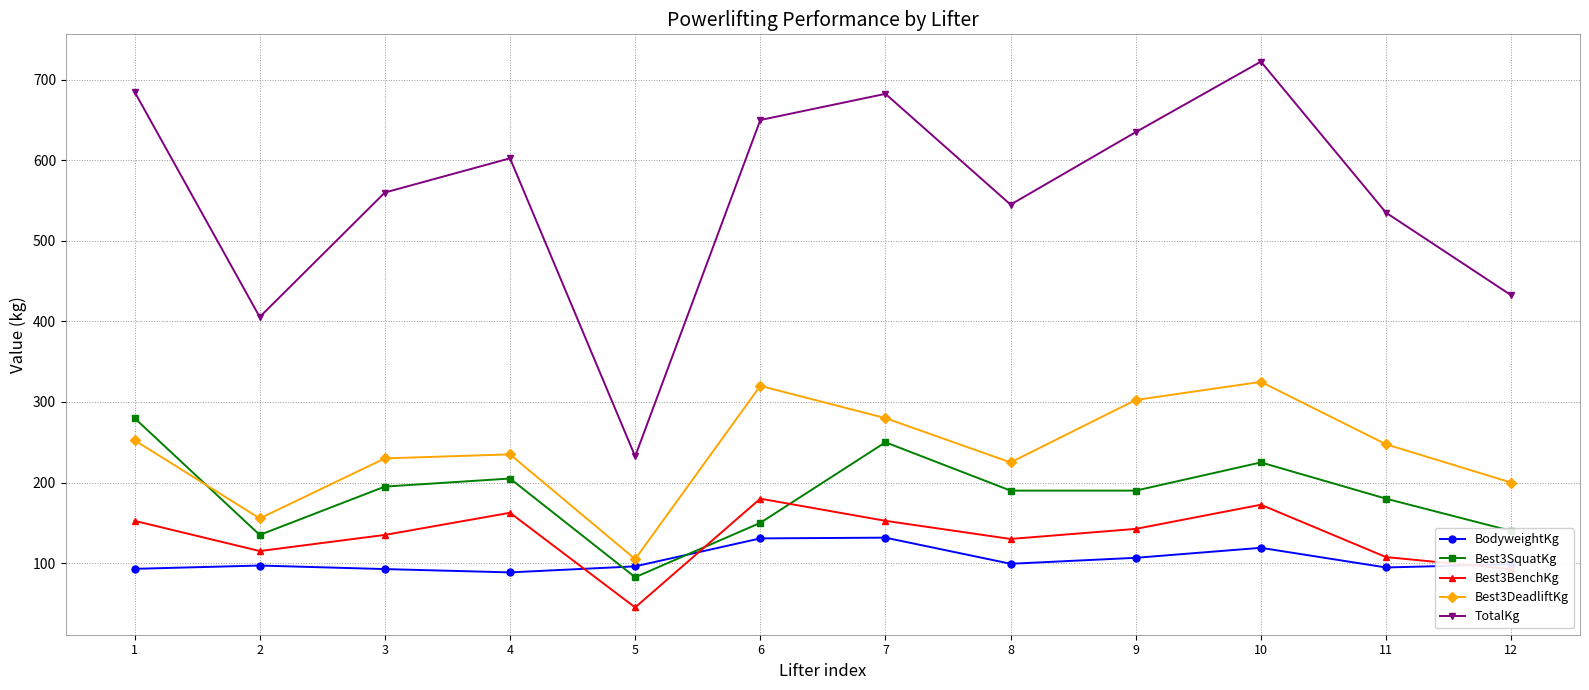

At 2, list the series in order from smallest to largest.

BodyweightKg, Best3BenchKg, Best3SquatKg, Best3DeadliftKg, TotalKg